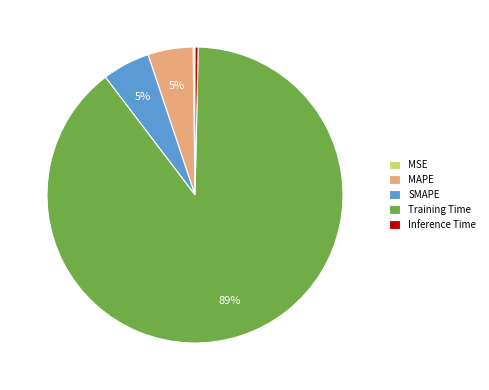

What is the largest slice in the pie chart?

Training Time